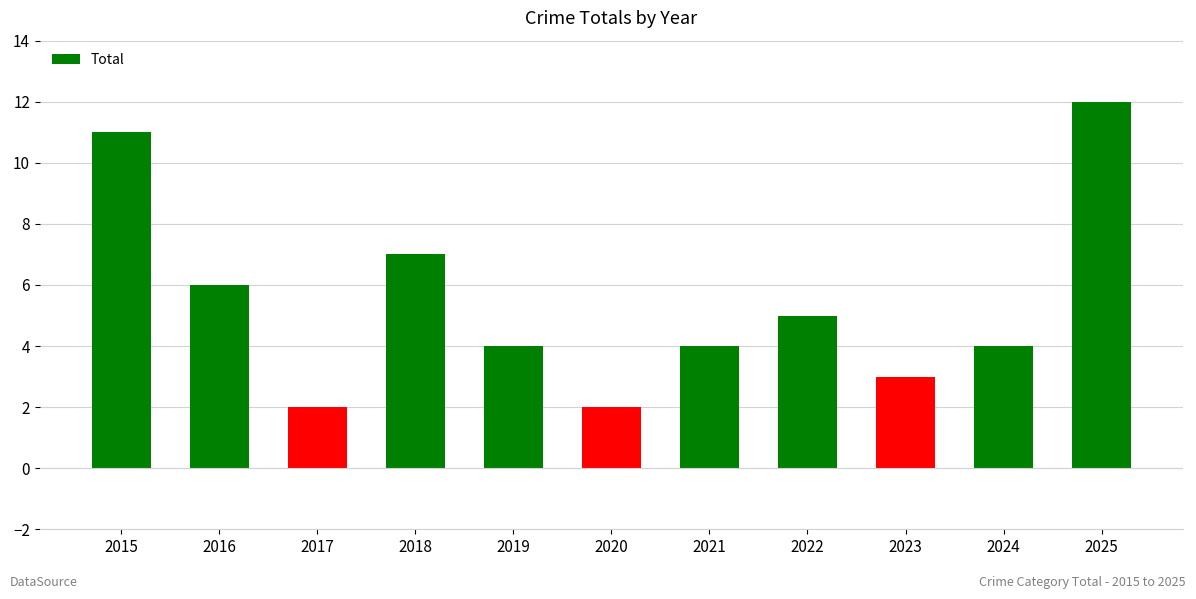

What is the sum of the values at 2024 and 2015?

15